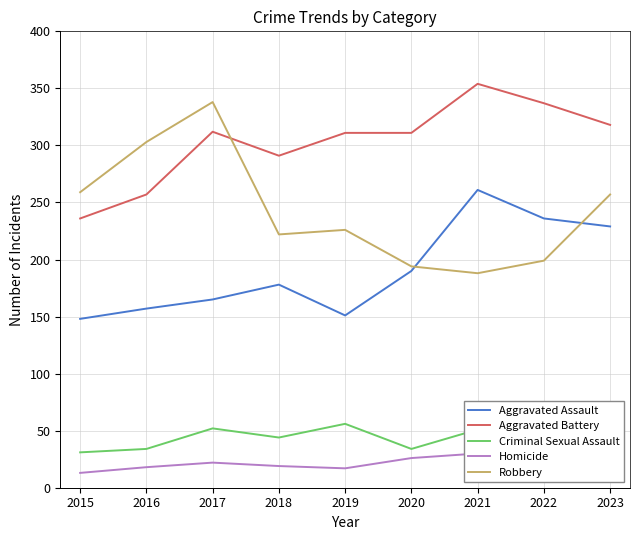

What is the value of the Homicide point at the 2nd from the left?

18